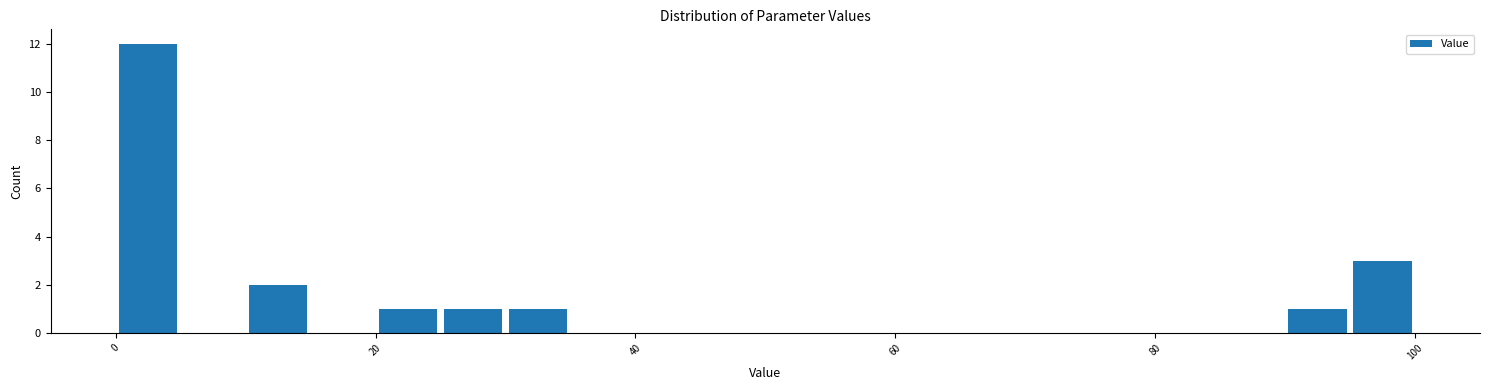

Read against the x-axis, roughly where is the centre of the tallest bar?

2